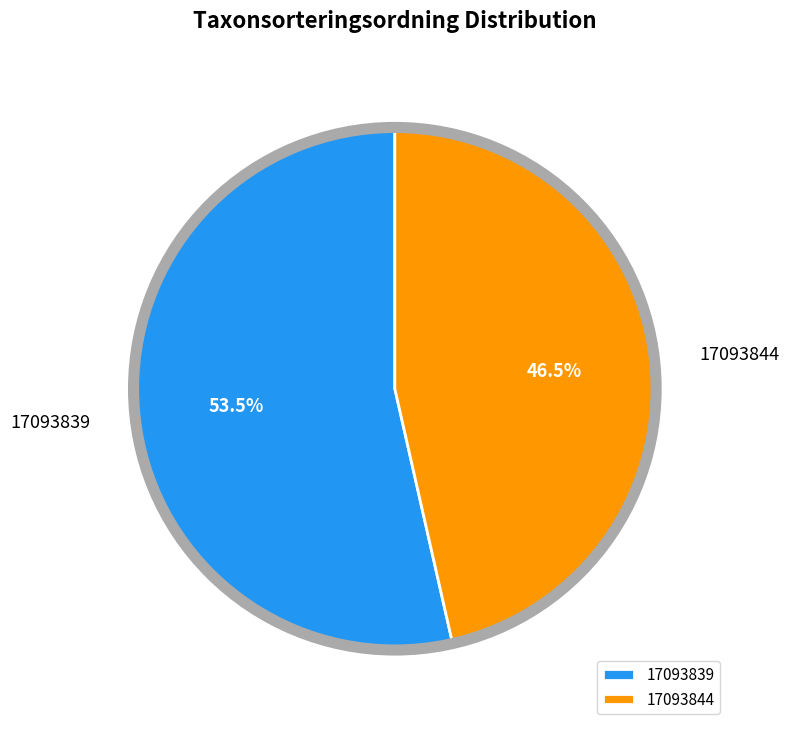

Which category has the smallest portion of the pie?

17093844